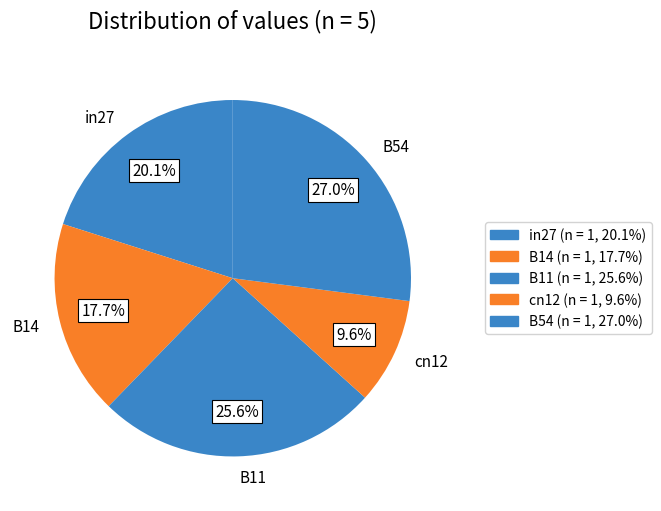

To the nearest percent, what portion does in27 represent?

20%